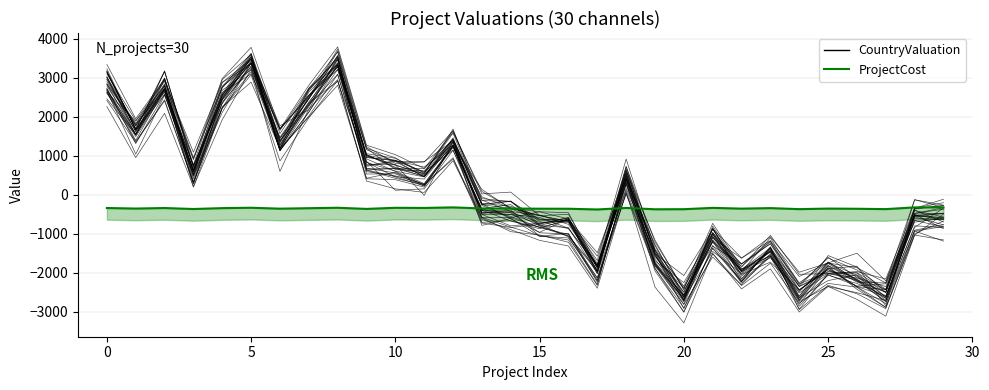

What is the label of the 5th point from the left?

15